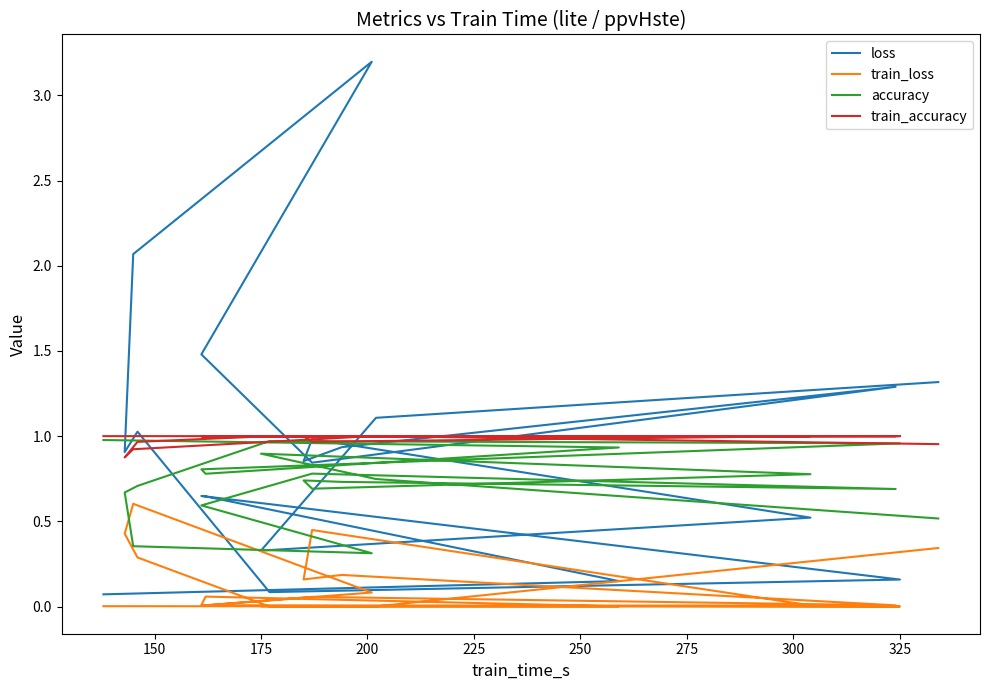

Between 175 and 325, which is larger?

175